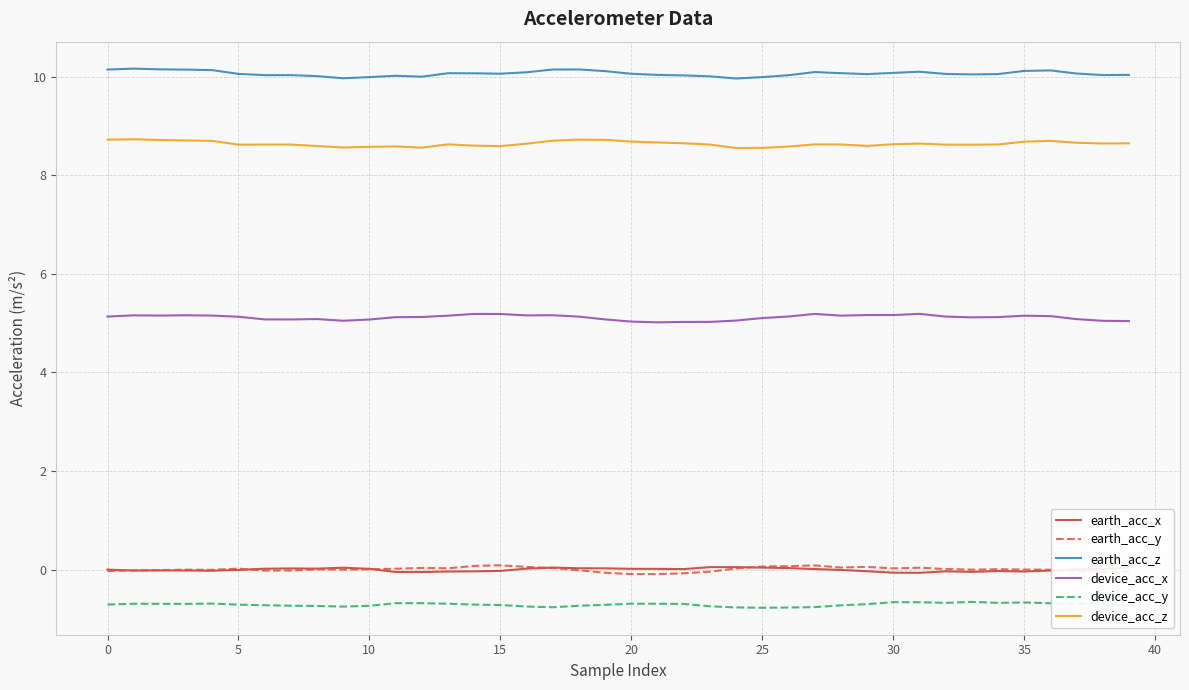

In earth_acc_x, how many points are higher than both neighbors (excluding endpoints)?

7